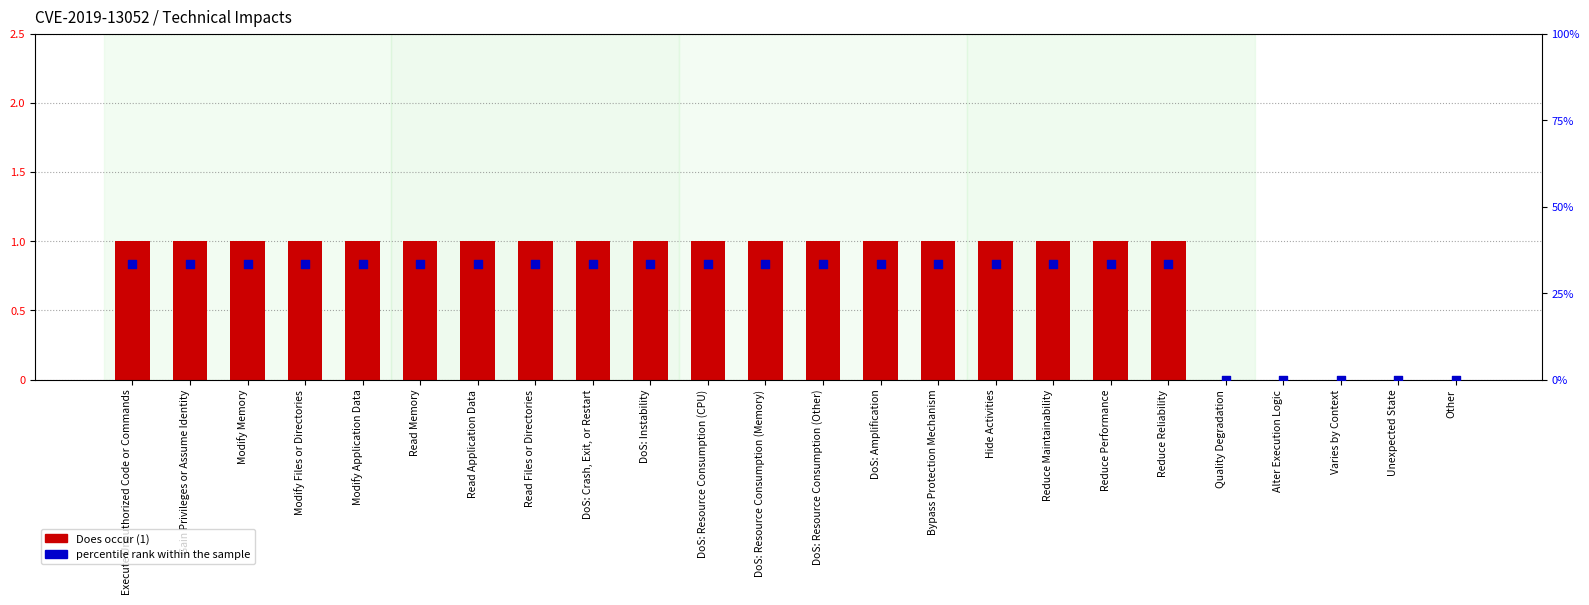

Which series has the largest total across all categories?

percentile rank within the sample